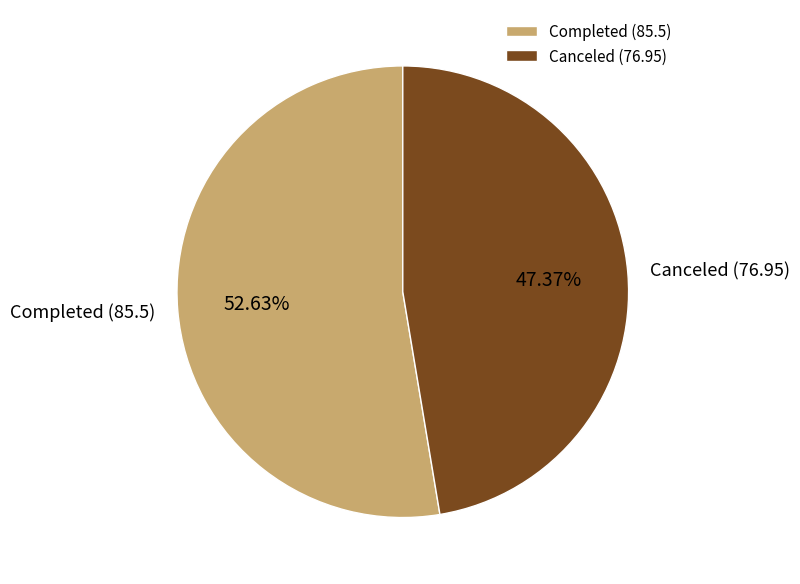

Combined, what portion of the pie is Canceled (76.95) and Completed (85.5)?

100.0%